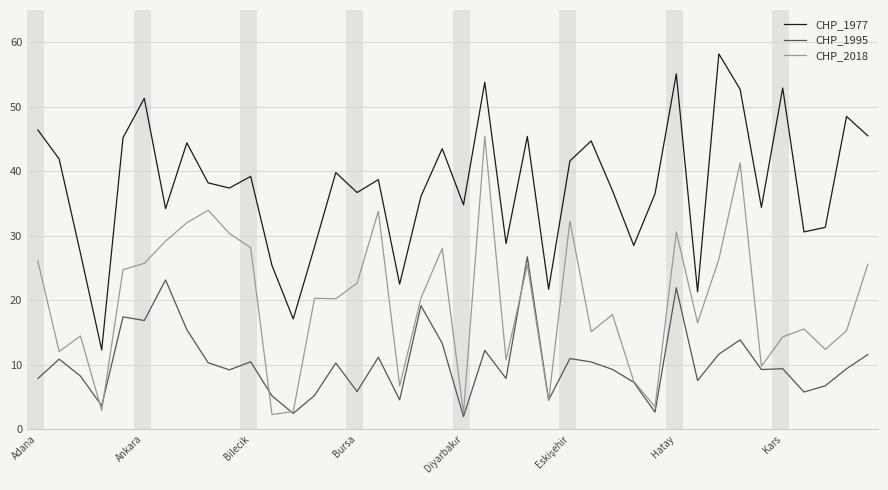

What is the minimum value shown in the chart?

2.0